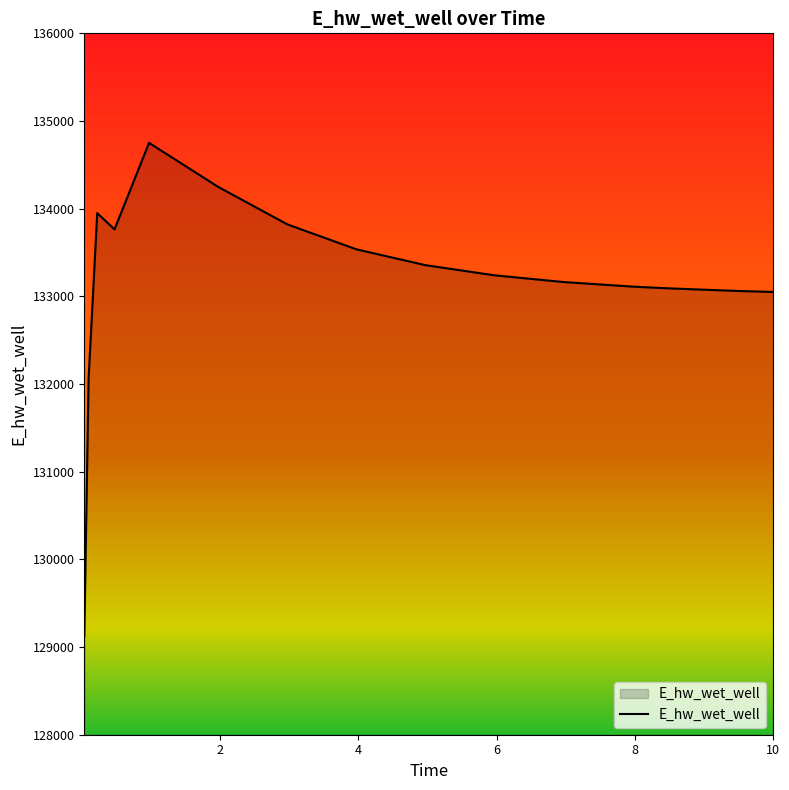

What is the difference between the maximum and minimum values?

5630.0